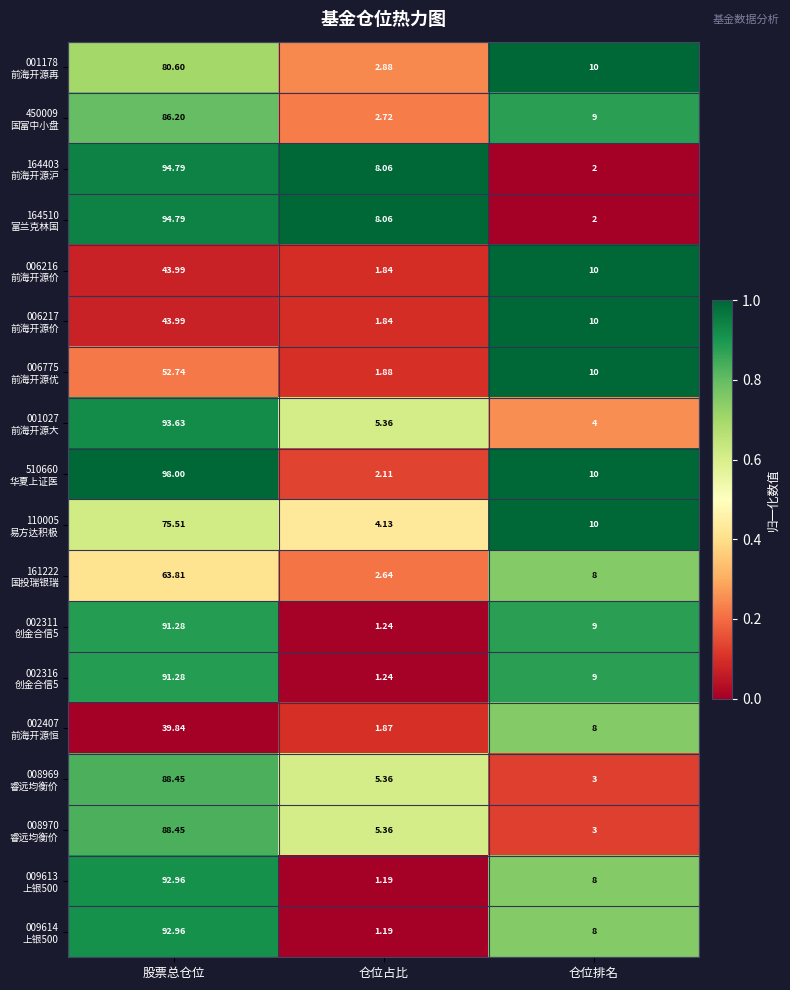

Which category has the lowest value across all series?

仓位占比